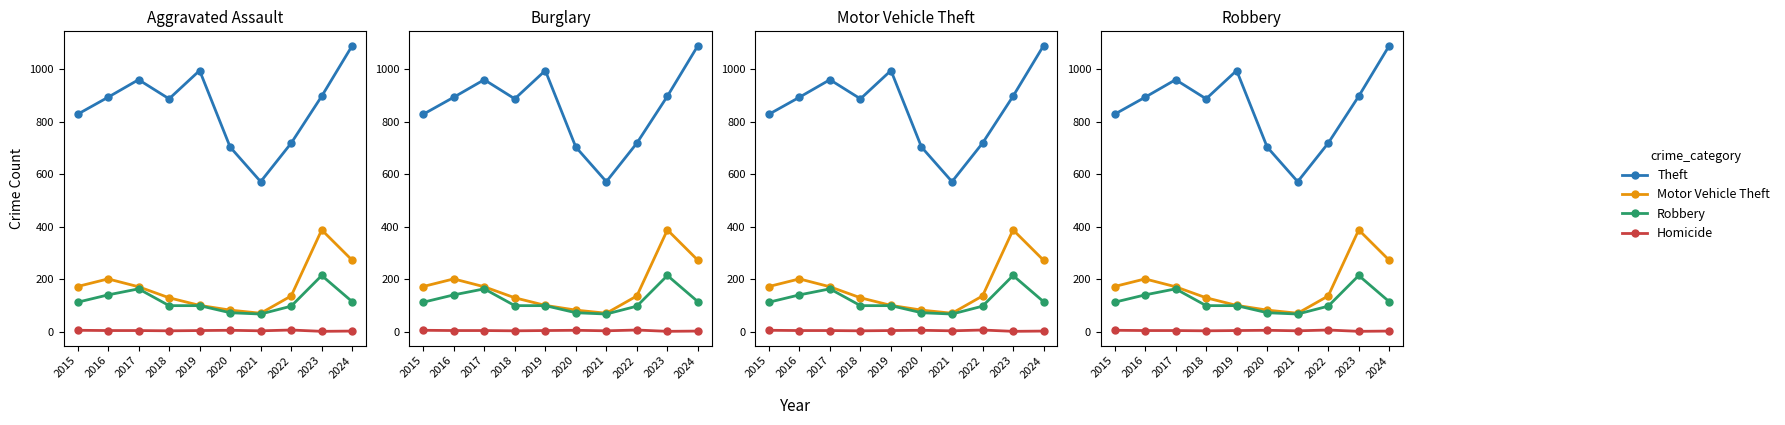

Is it true that Theft equals 829 at 2015?

True